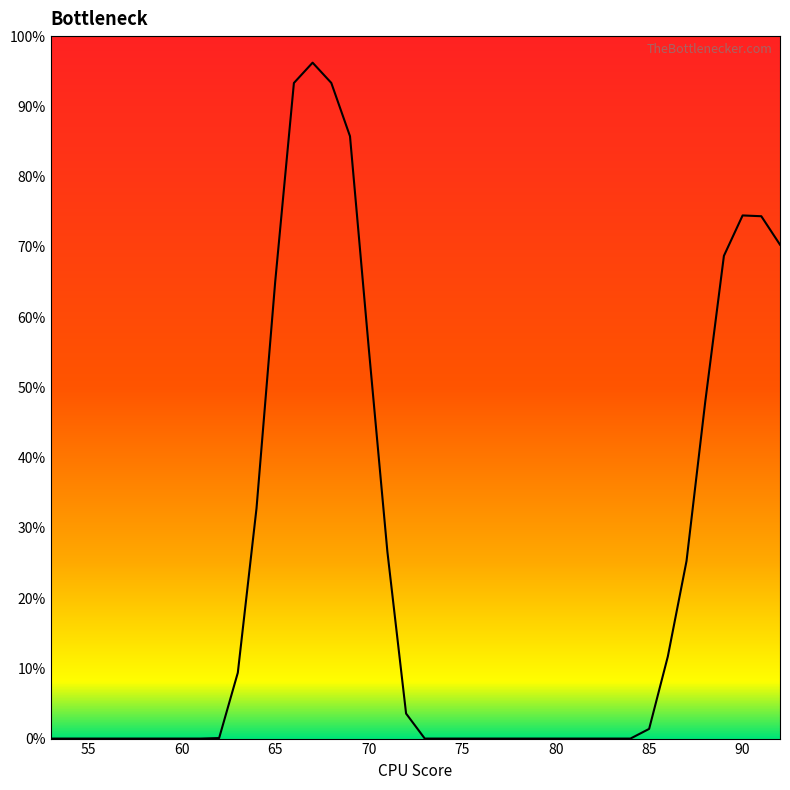

Does the chart display data point markers on the line(s)?

No